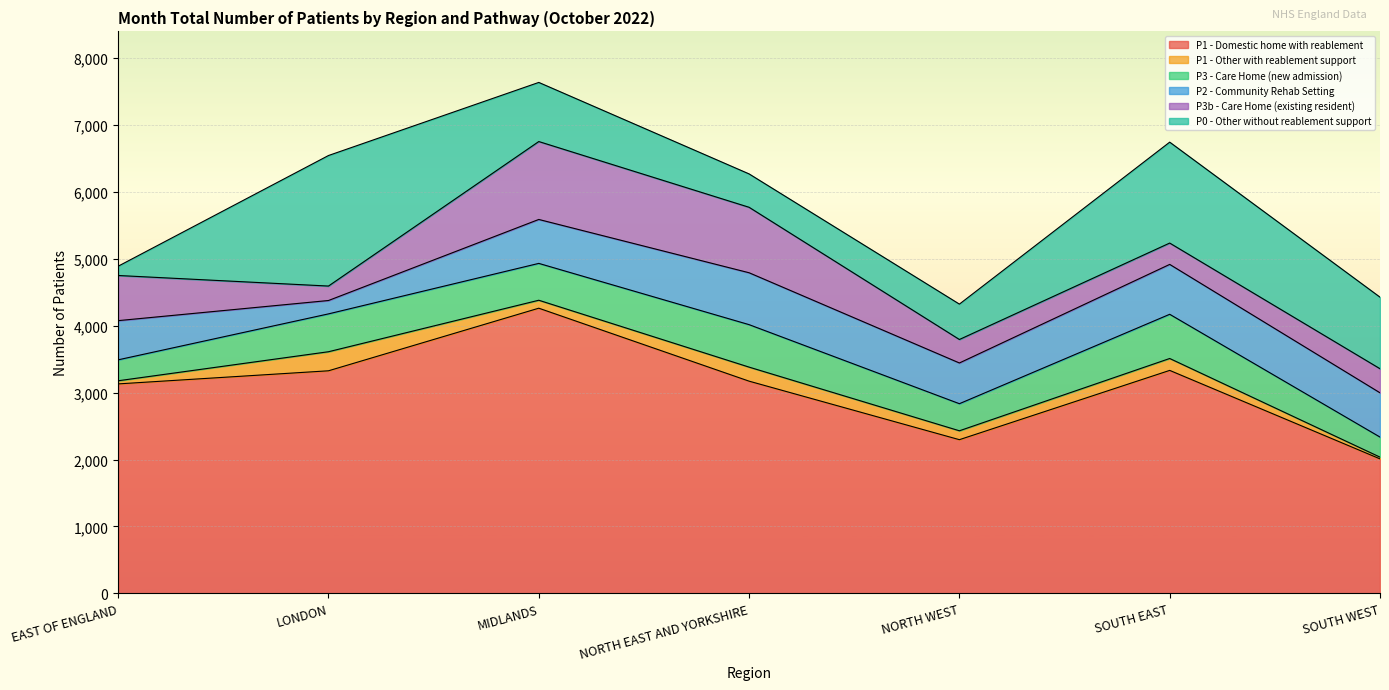

True or false: P3 - Care Home (new admission) and P1 - Other with reablement support cross at least once.

False